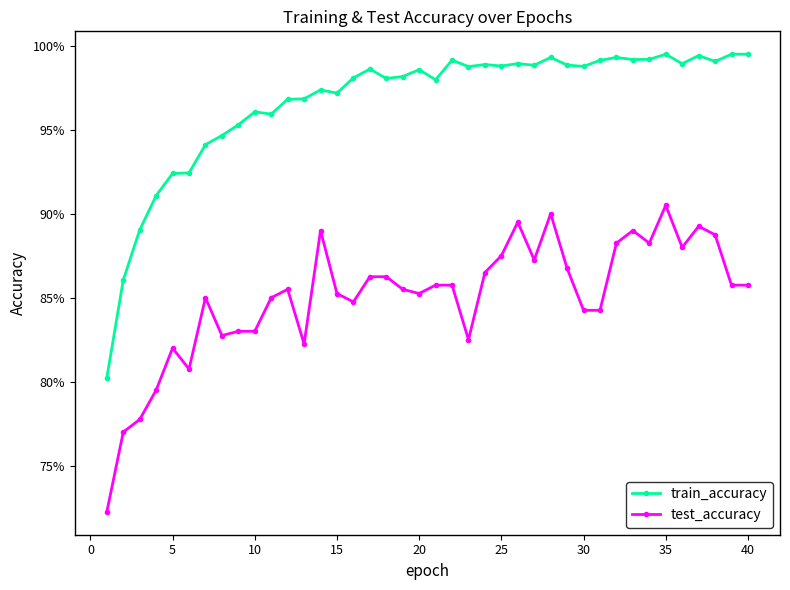

What are all the series names shown in the legend?

train_accuracy, test_accuracy